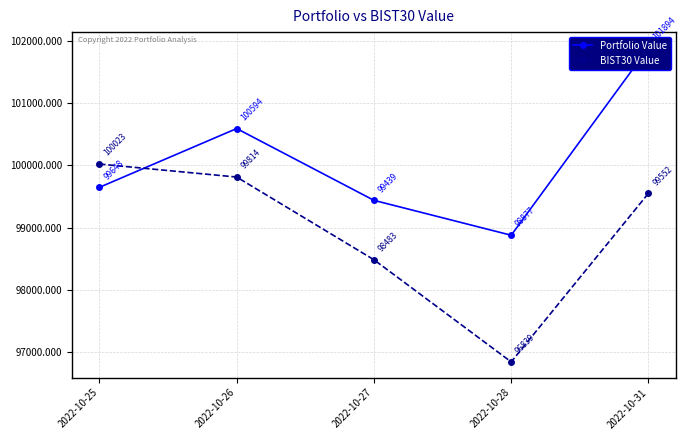

At which category does the chart reach its minimum across all series?

2022-10-28